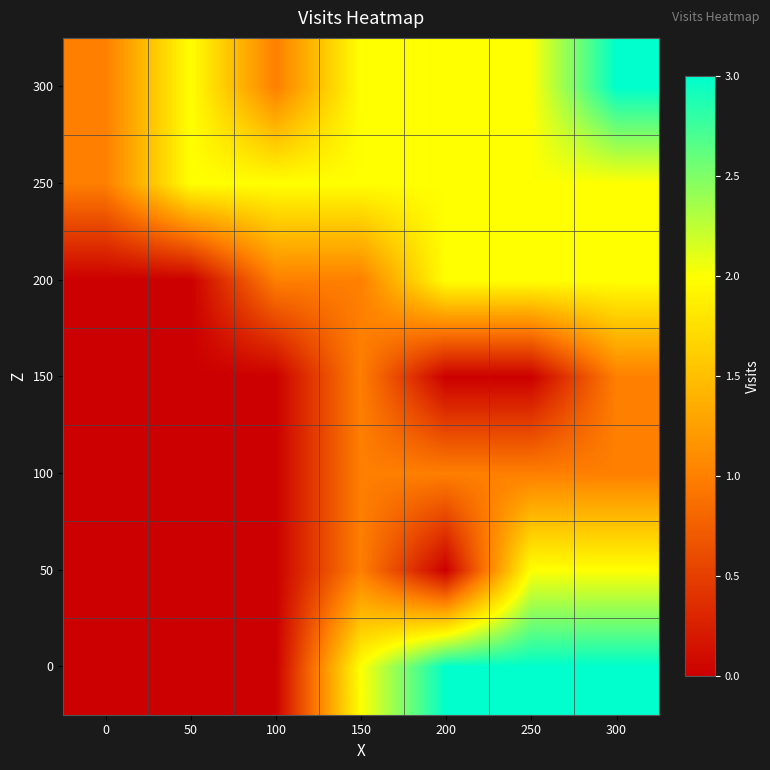

Between 0 and 250, which is larger?

250